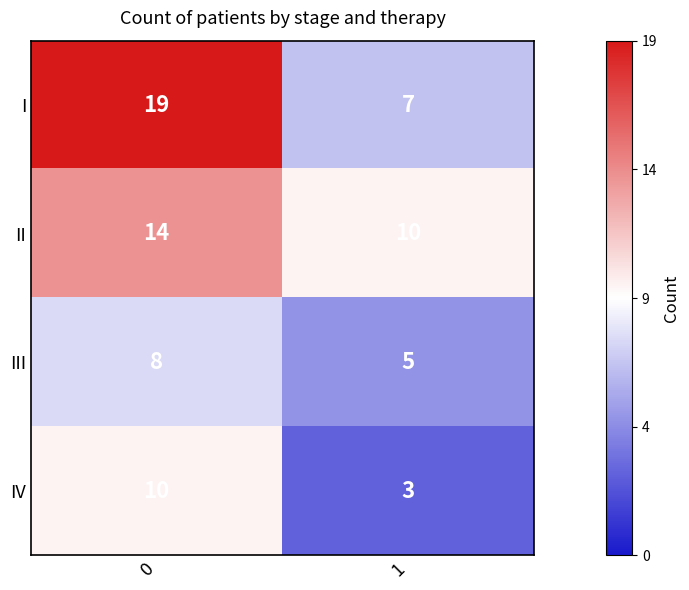

True or false: IV has a value of 1 at 1.

False